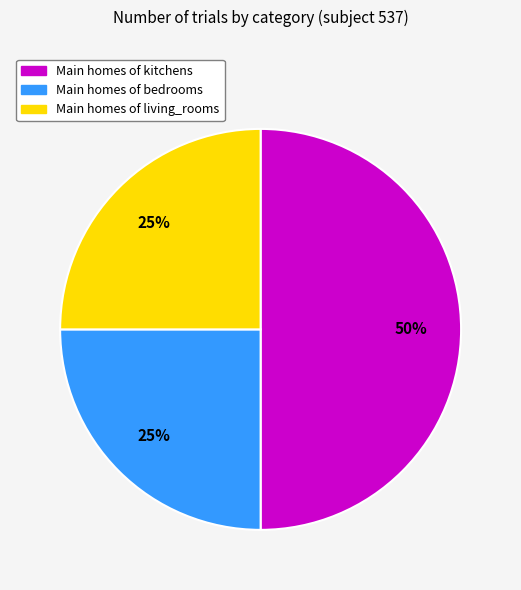

How many segments does this pie chart have?

3